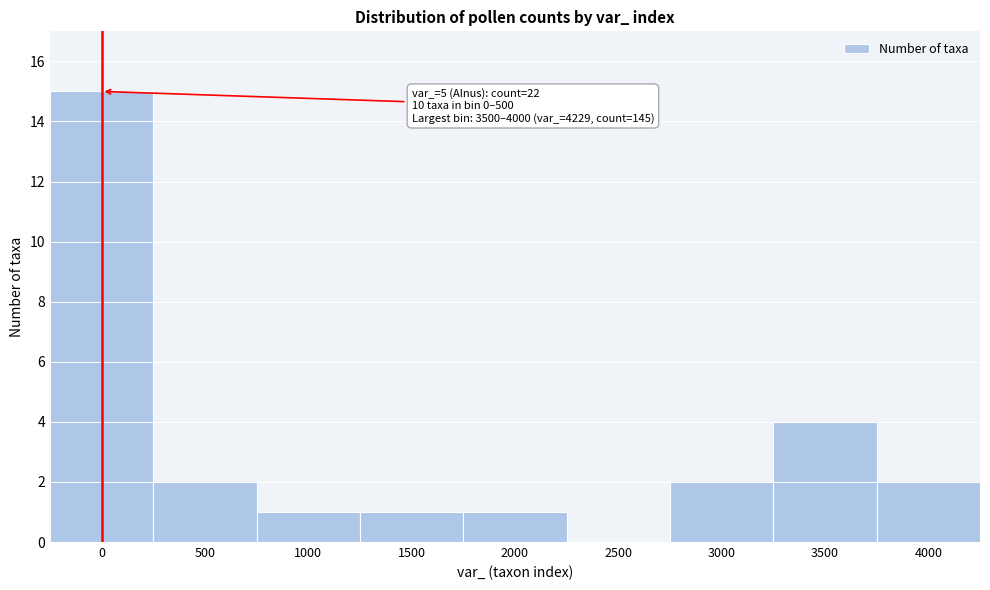

Reading right to left, transcribe all the data shown in this chart.

4000=2	3500=4	3000=2	2500=0	2000=1	1500=1	1000=1	500=2	0=15